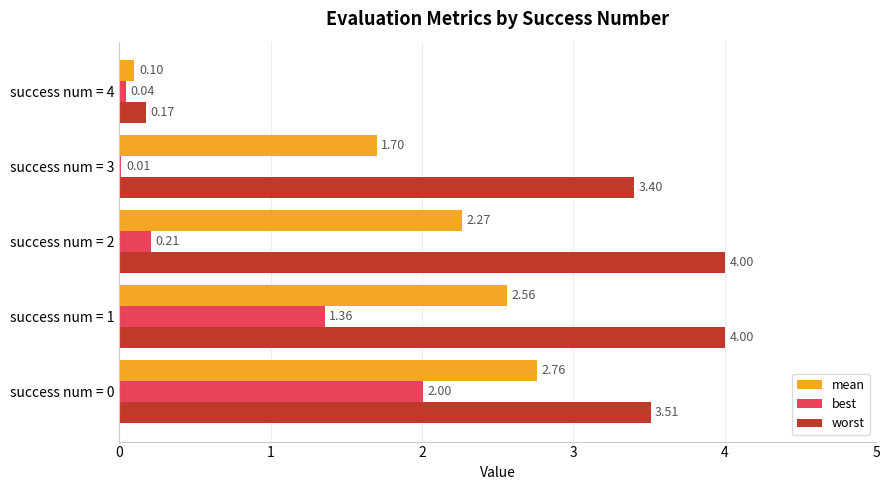

What is the sum of all best values?

3.6